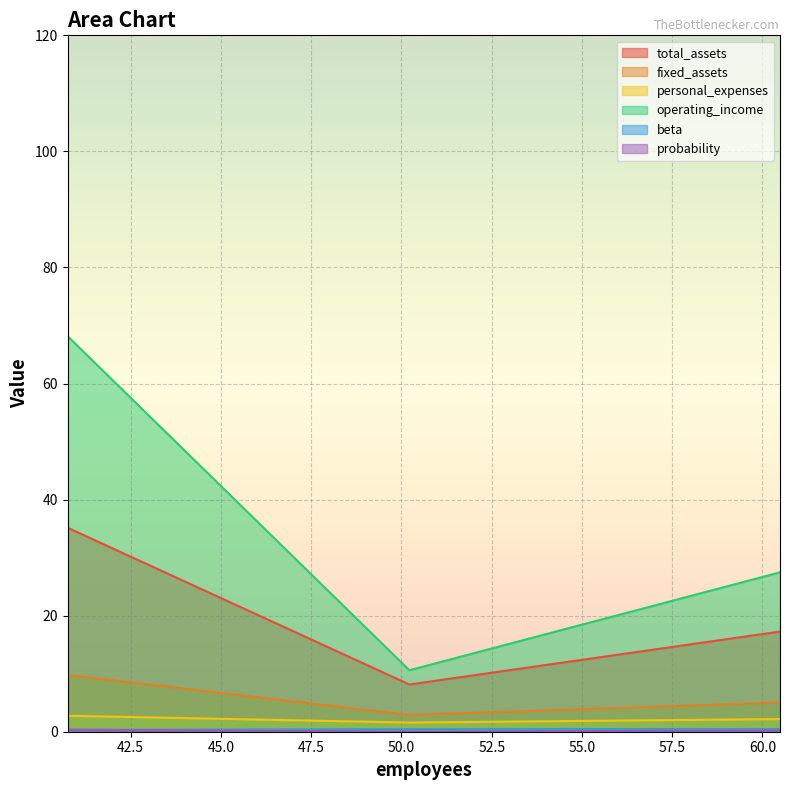

What is the sum of all probability values?

0.6